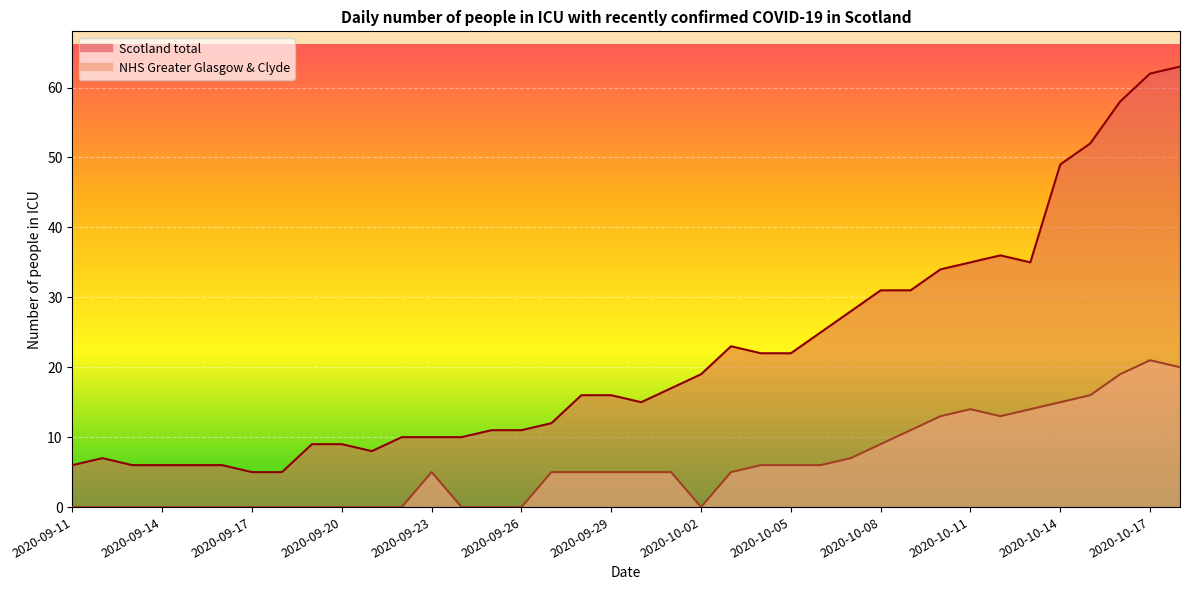

Reading left to right, list all the values displayed in this chart.

Scotland total: 6	7	6	6	6	6	5	5	9	9	8	10	10	10	11	11	12	16	16	15	17	19	23	22	22	25	28	31	31	34	35	36	35	49	52	58	62	63
NHS Greater Glasgow & Clyde: 0	0	0	0	0	0	0	0	0	0	0	0	5	0	0	0	5	5	5	5	5	0	5	6	6	6	7	9	11	13	14	13	14	15	16	19	21	20